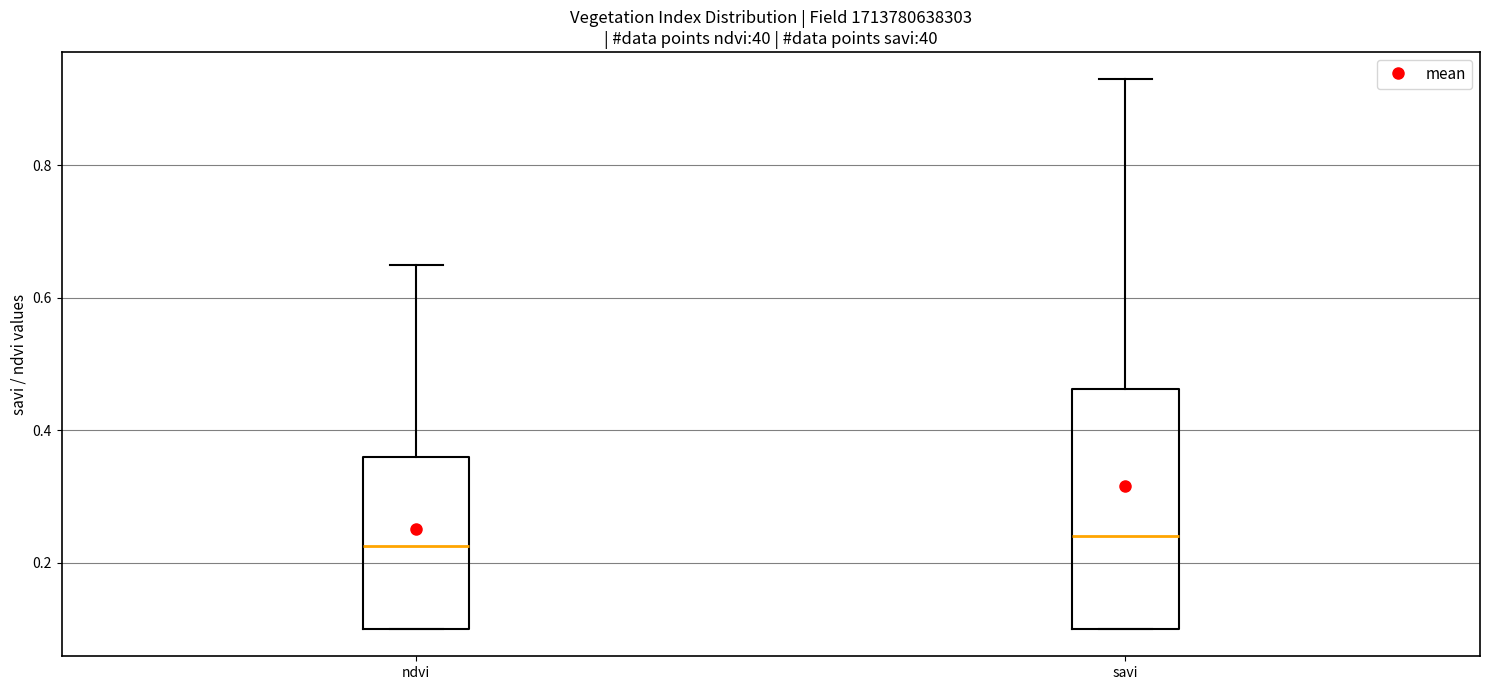

Reading left to right, transcribe this box plot: for each box, give where its median line is, the range the box spans, and where its two whiskers end, as read against the y-axis. The values are not printed on the chart, so give them approximately, as read against the axis.

ndvi: median 0.22, box 0.10 to 0.36, whiskers 0.10 to 0.66
savi: median 0.24, box 0.10 to 0.46, whiskers 0.10 to 0.94